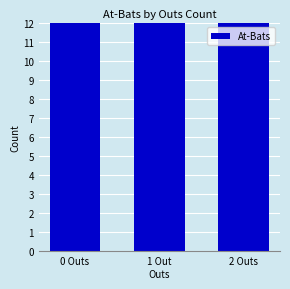

Reading left to right, list all the values displayed in this chart.

29	31	28